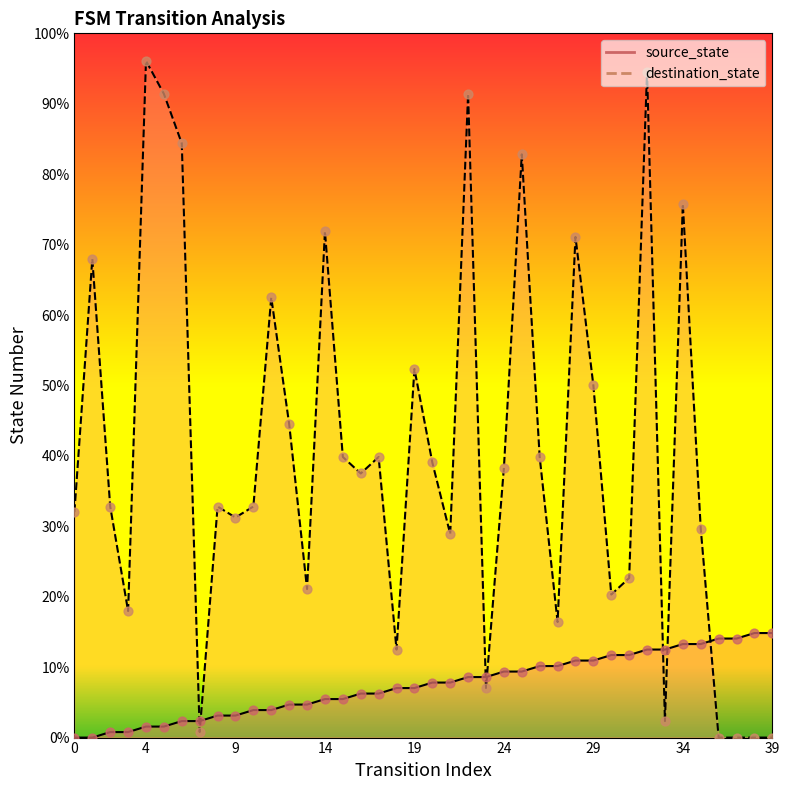

At how many categories does at least one series exceed 23?

27